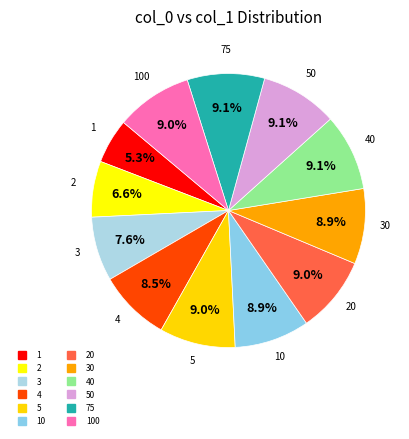

Which slice is the smallest?

1